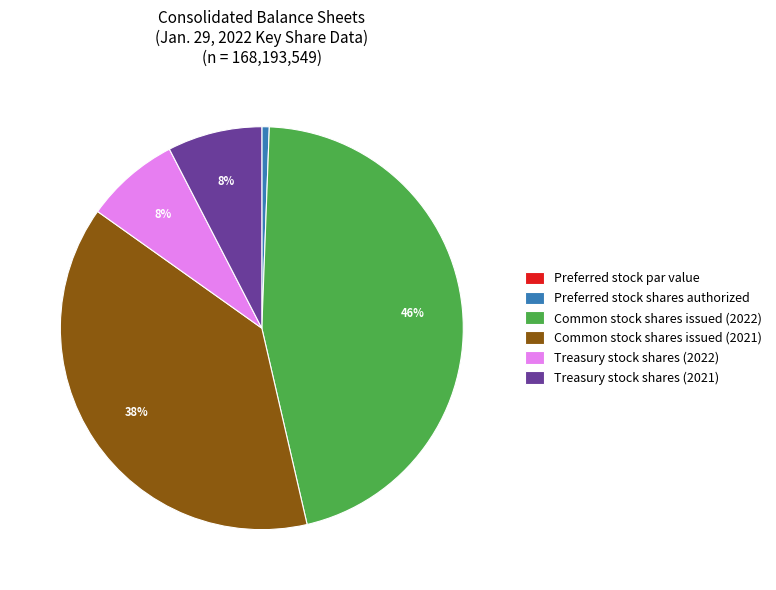

Does any single category account for the majority?

No